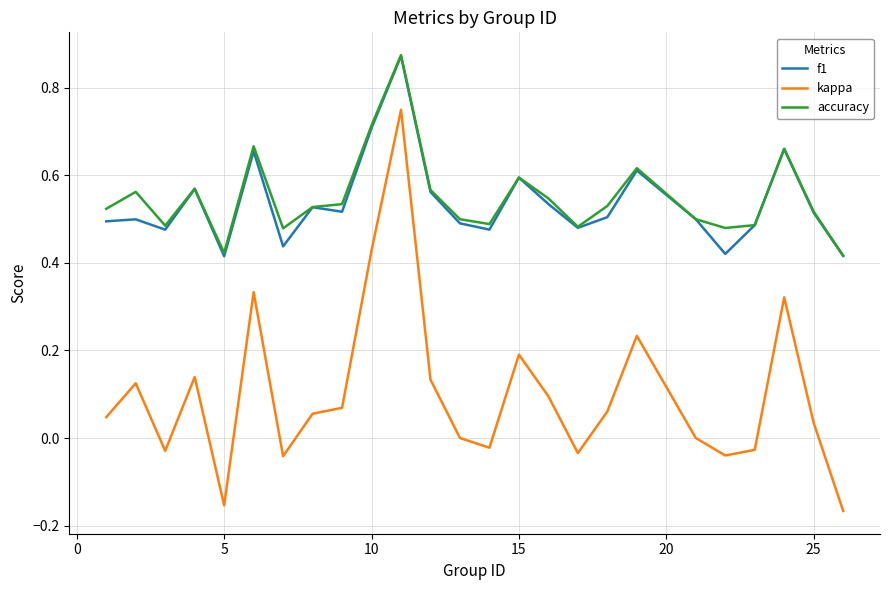

True or false: kappa and accuracy cross at least once.

False